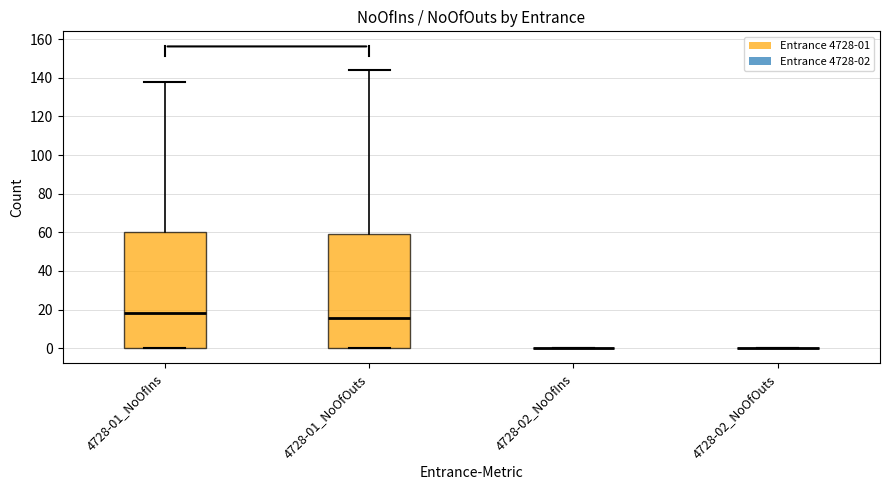

Reading left to right, transcribe this box plot: for each box, give where its median line is, the range the box spans, and where its two whiskers end, as read against the y-axis. The values are not printed on the chart, so give them approximately, as read against the axis.

4728-01_NoOfIns: median 18, box 0 to 60, whiskers 0 to 138
4728-01_NoOfOuts: median 16, box 0 to 60, whiskers 0 to 144
4728-02_NoOfIns: box collapsed to a line at 0, whiskers 0 to 0
4728-02_NoOfOuts: box collapsed to a line at 0, whiskers 0 to 0